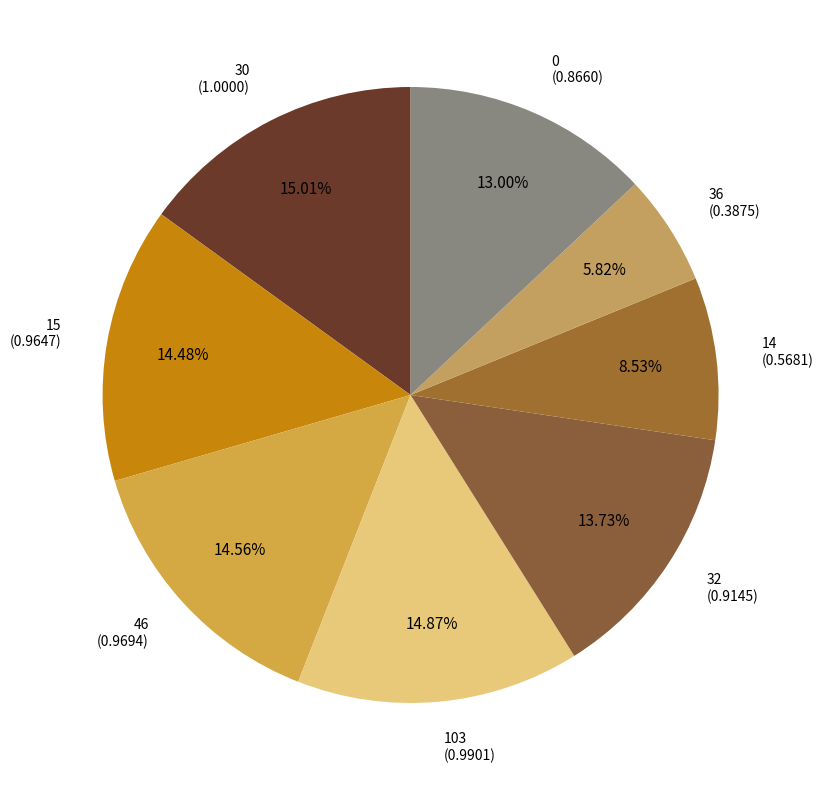

Between 14 and 103, which is larger?

103